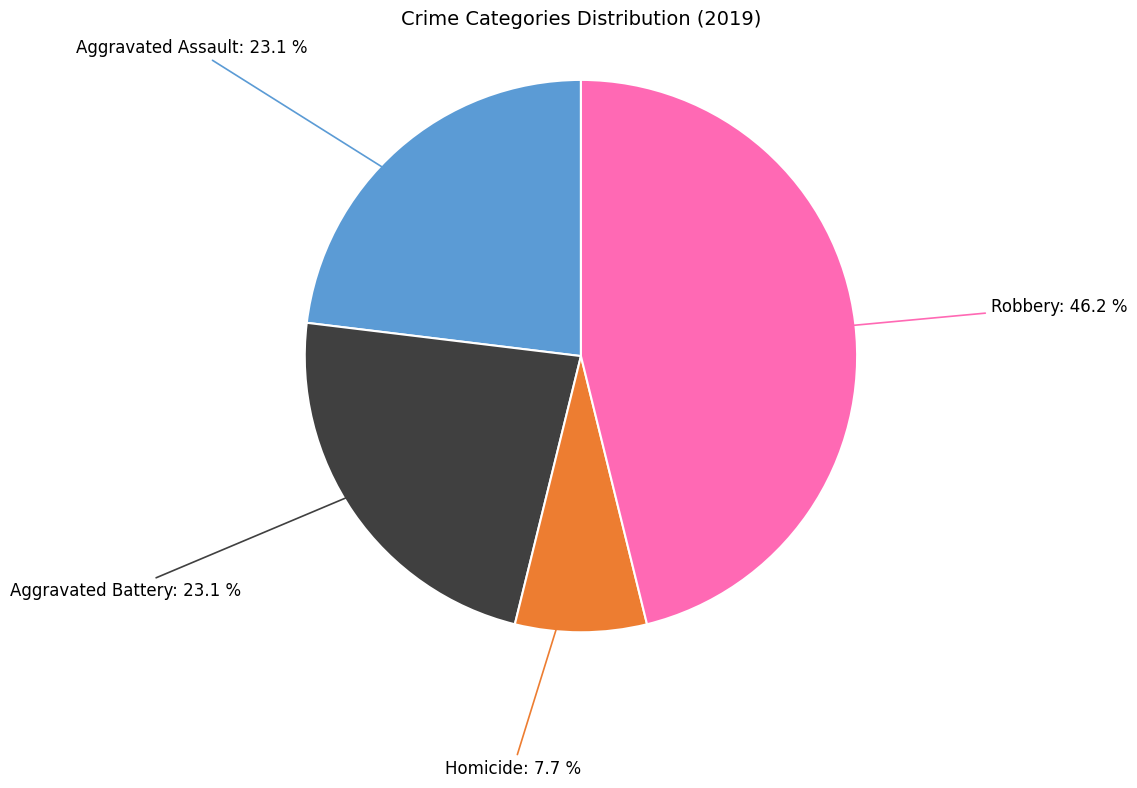

Is there a majority slice in this chart?

No